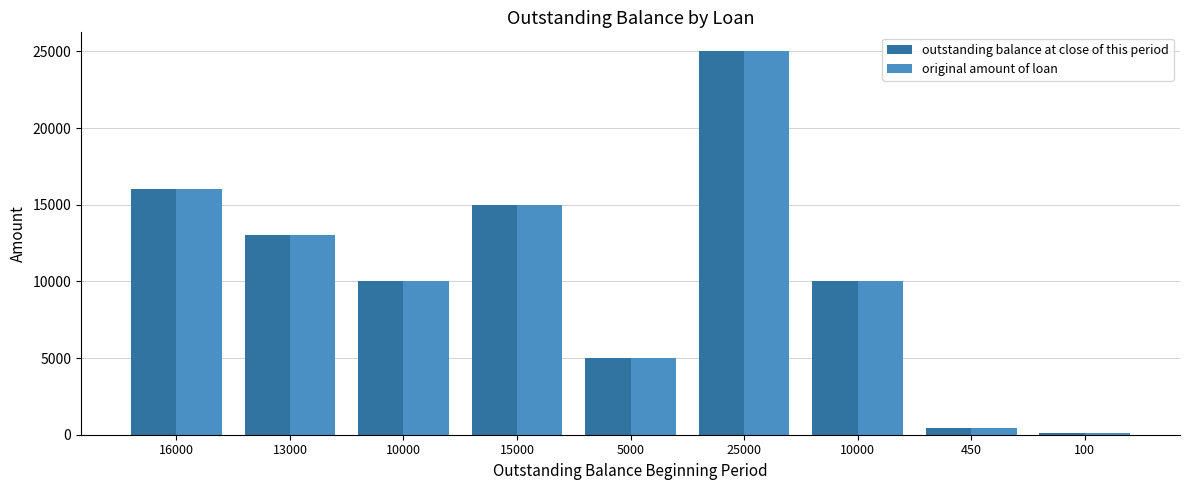

Rank the series at 5000 from highest to lowest value.

outstanding balance at close of this period, original amount of loan